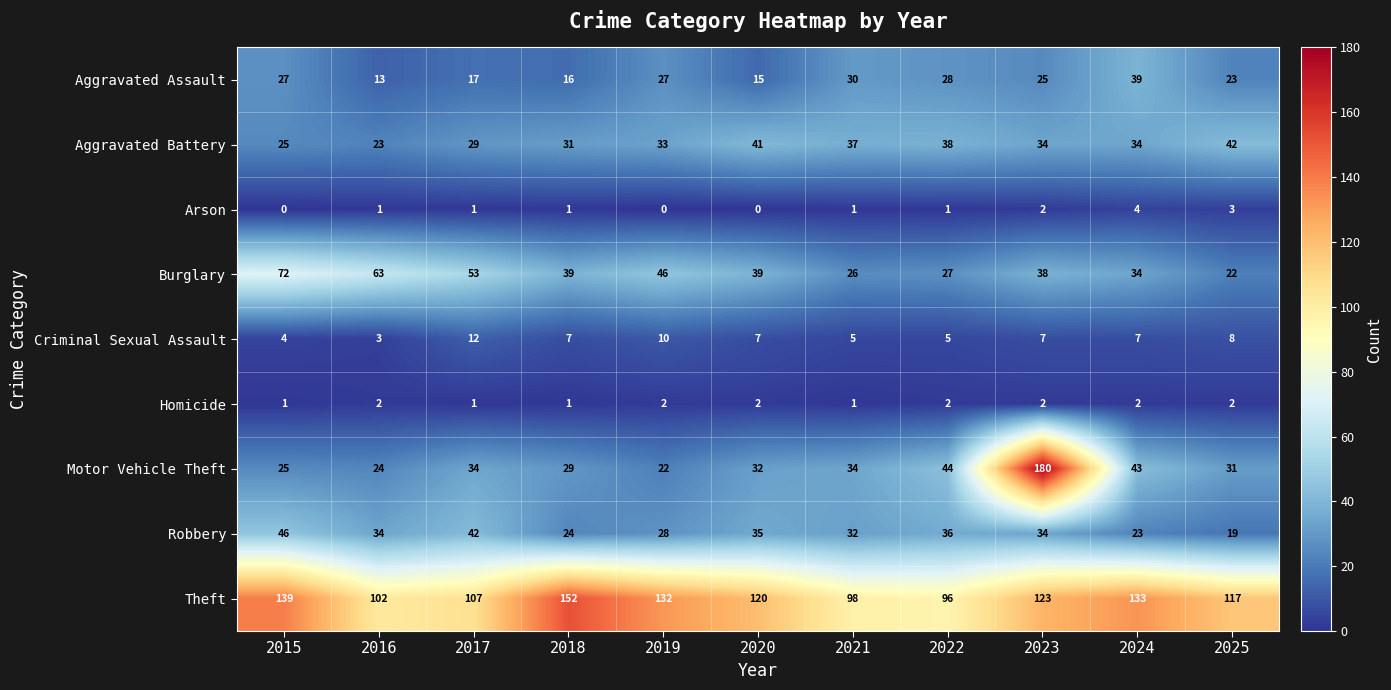

What is the difference between the second highest and second lowest values in the Theft series?

41